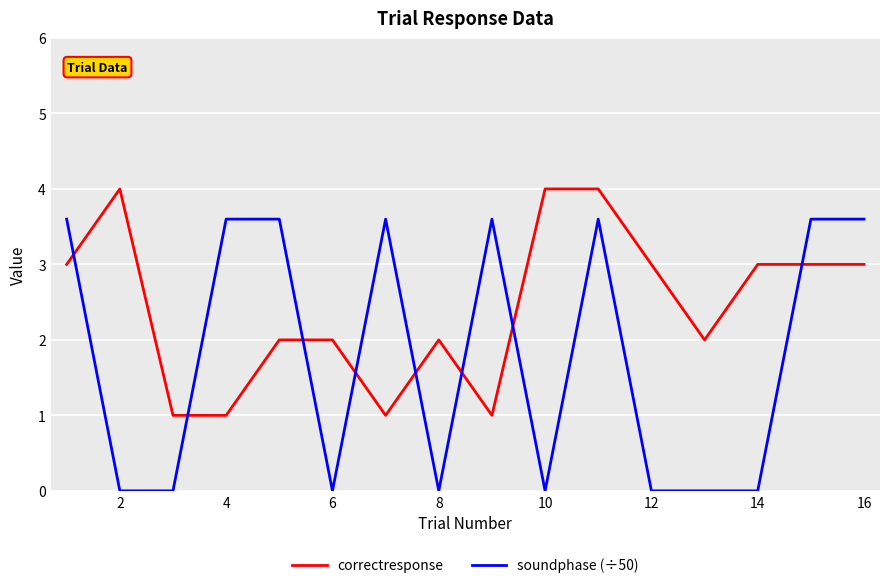

List the series in order of their peak value, lowest first.

soundphase (÷50), correctresponse